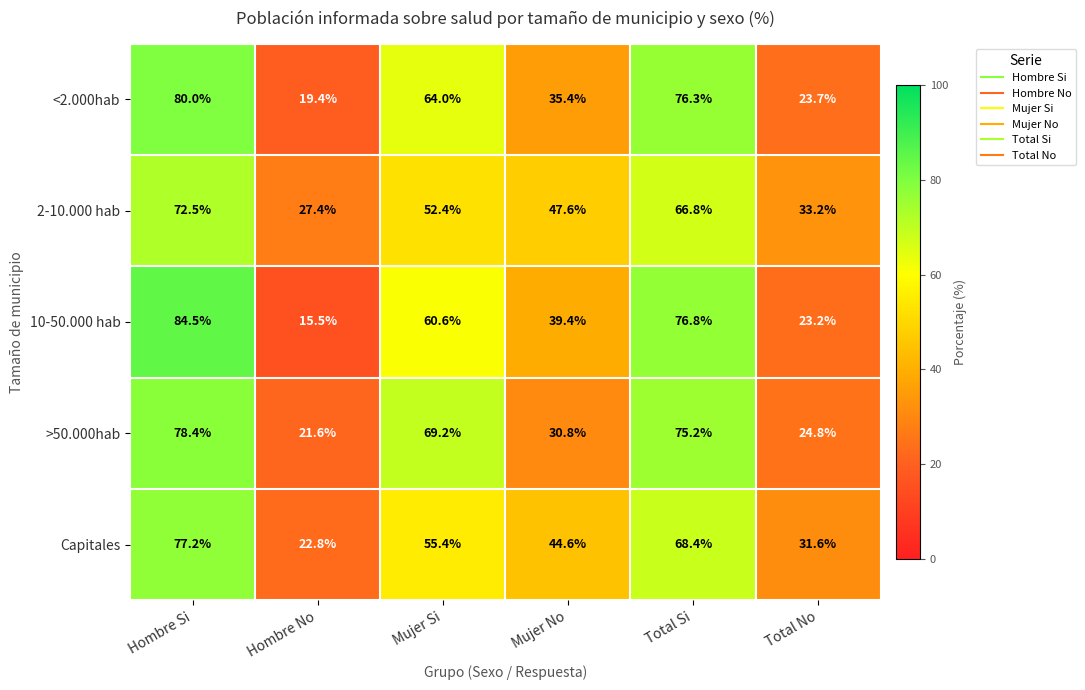

The value of Capitales at Mujer No is 44.6. True or false?

True